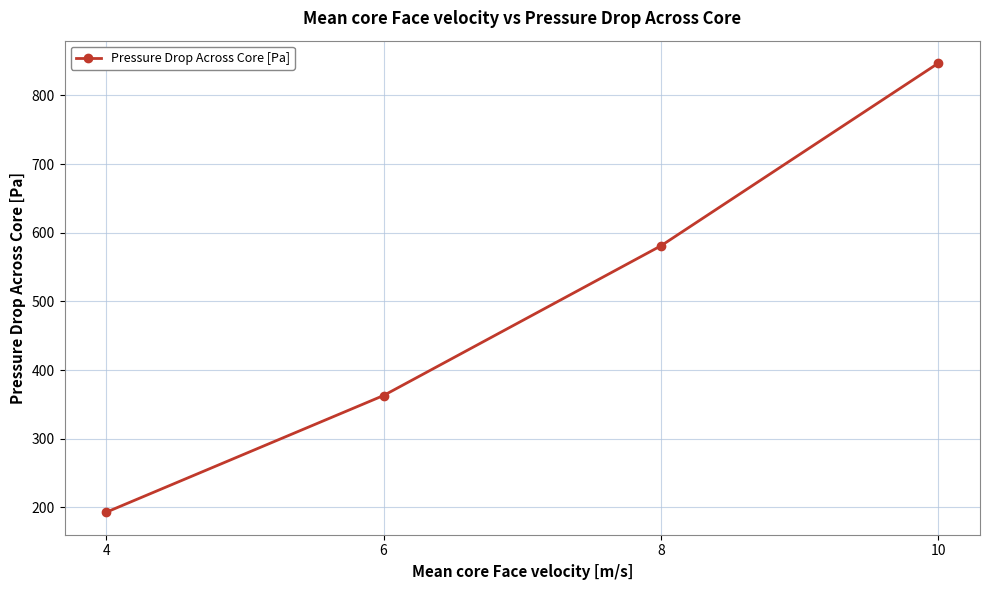

Reading right to left, extract all data points from this chart.

10=847	8=581	6=363	4=193